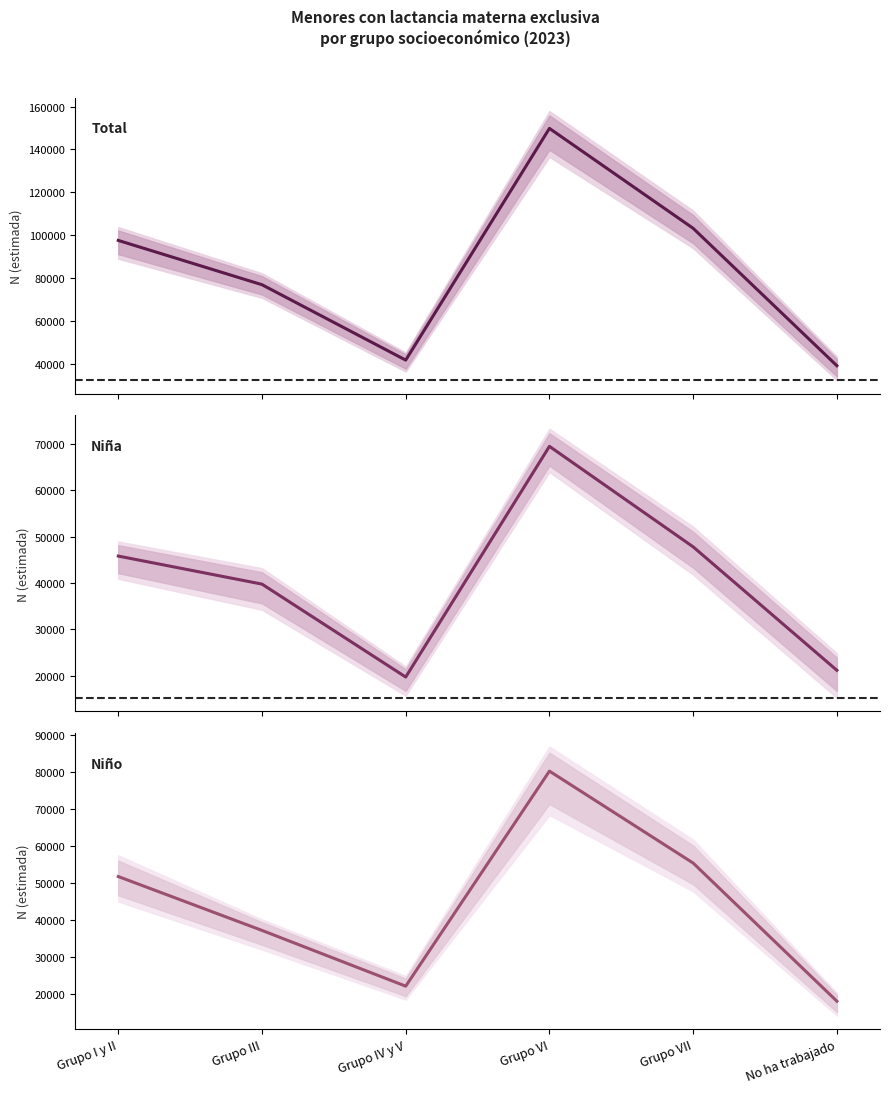

How many lines are shown in the chart?

3